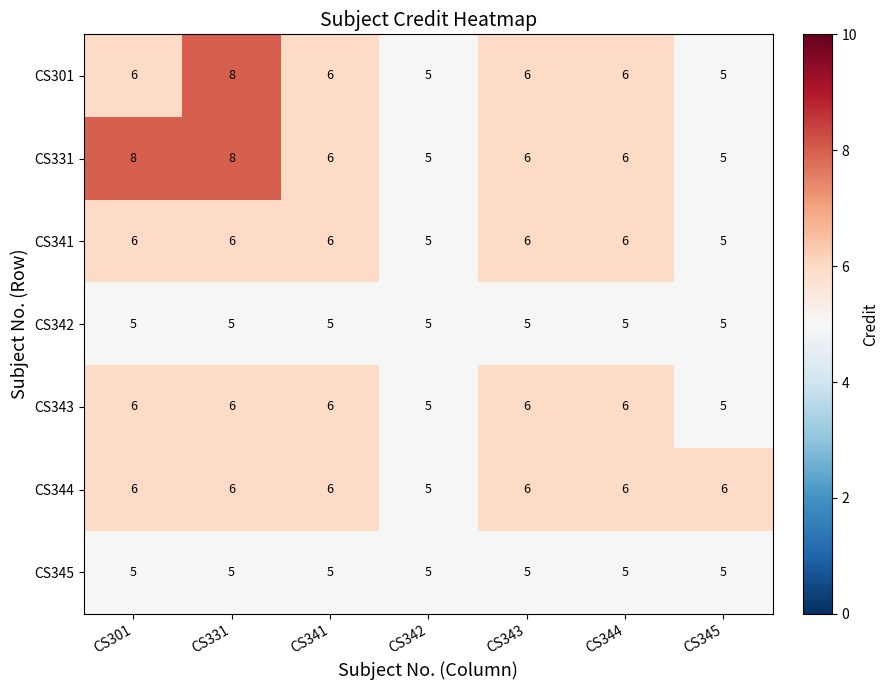

True or false: CS341 has a value of 5 at CS342.

True